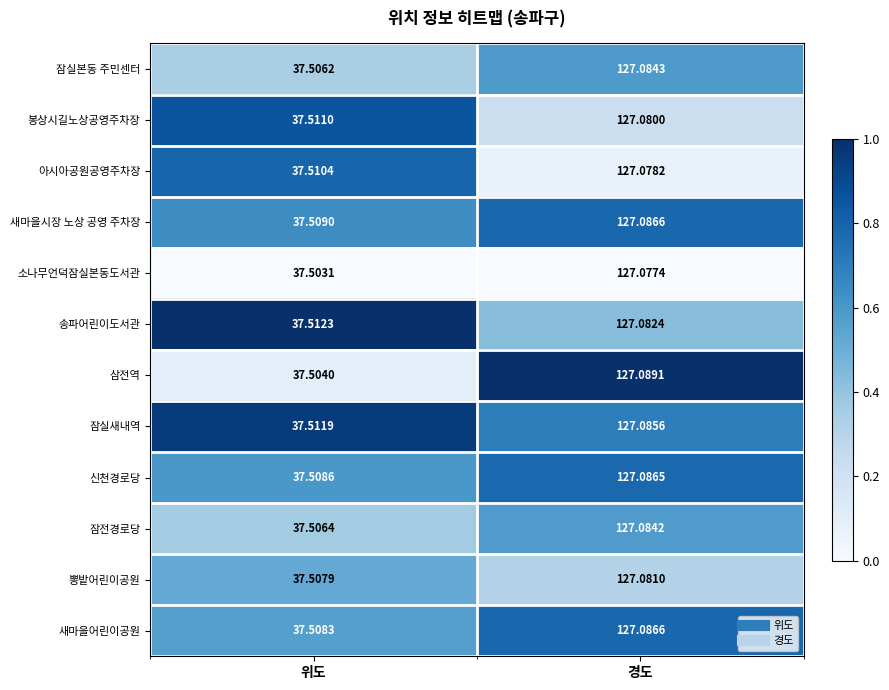

List the labels in order of 송파어린이도서관 value, largest first.

경도, 위도